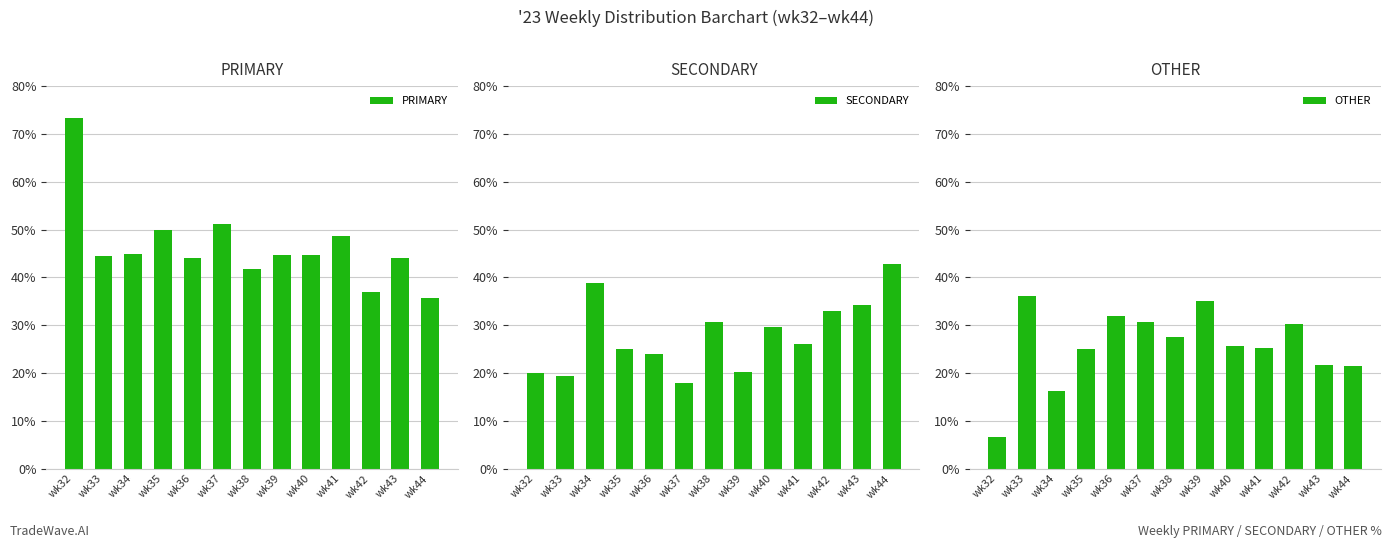

How many values in the PRIMARY series exceed 44?

9